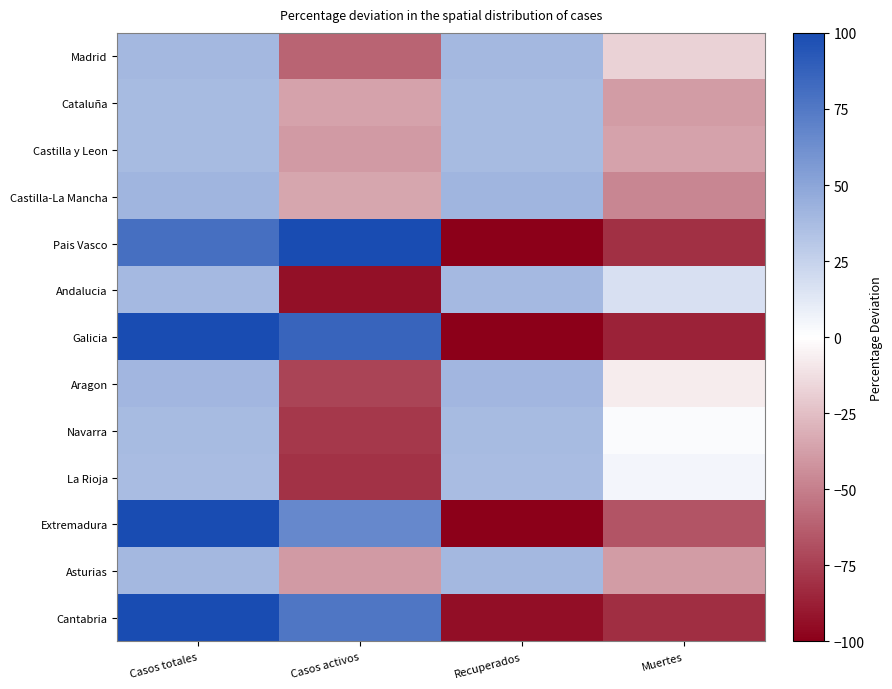

At which category is the sum across all series the highest?

Casos totales